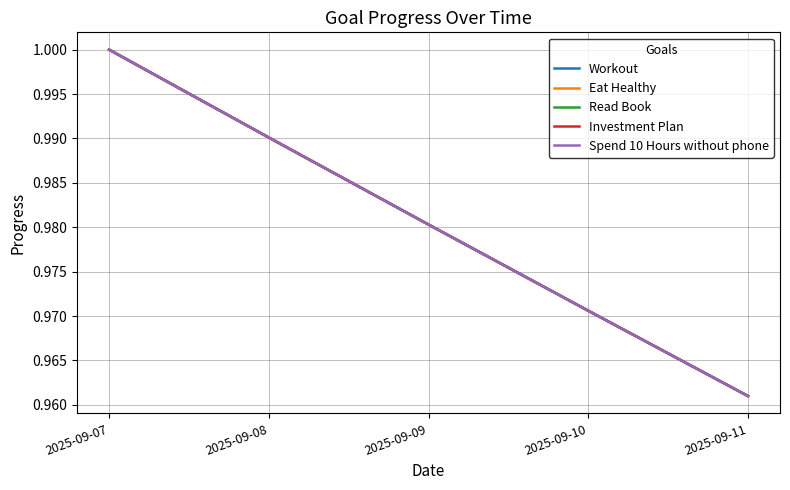

How many data points does each series have?

5